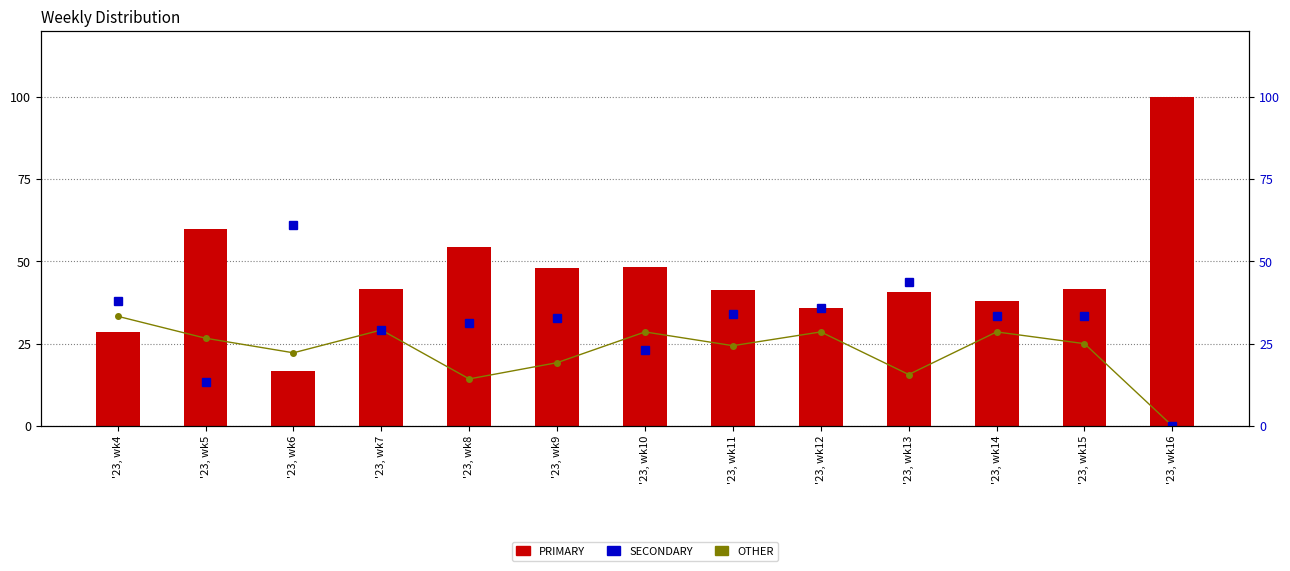

At how many categories does at least one series exceed 34?

13